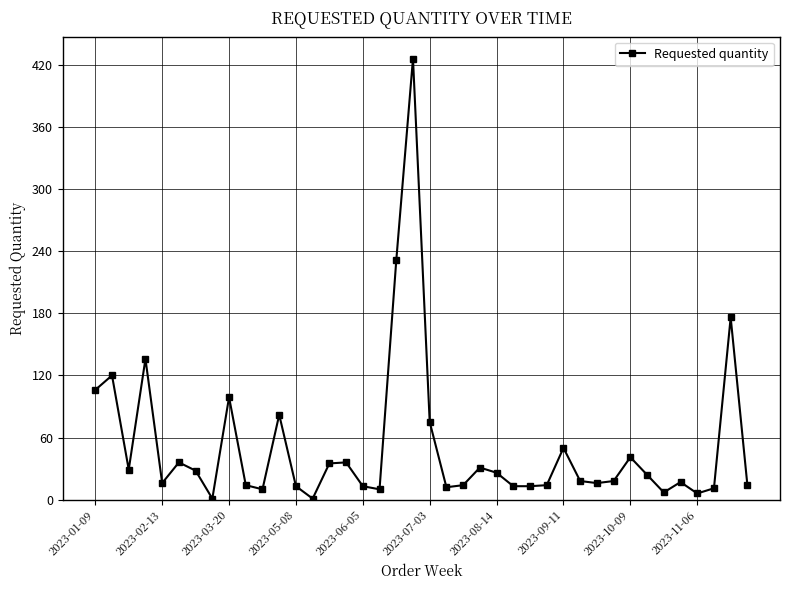

What is the difference between the maximum and minimum values?

425